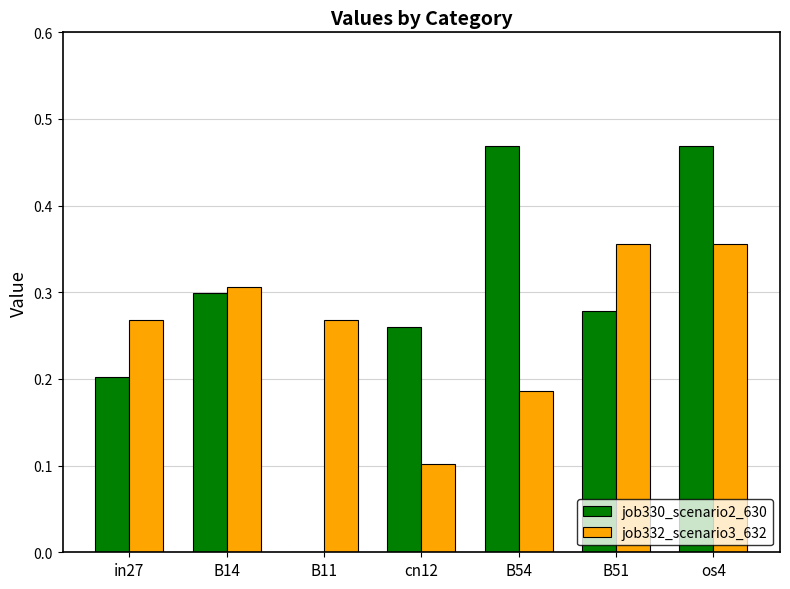

At which category is the sum across all series the highest?

os4